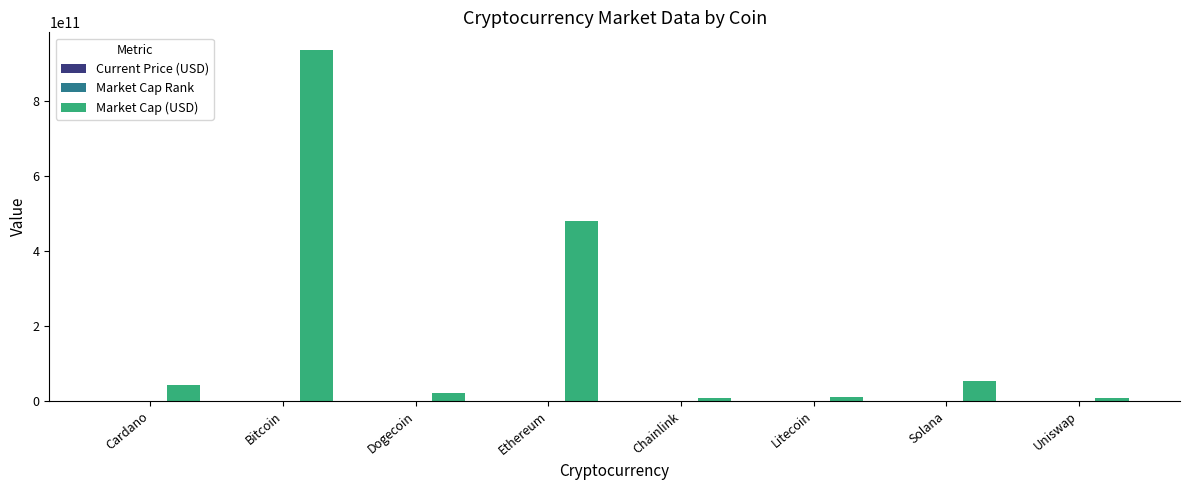

How many categories are shown in the chart?

8